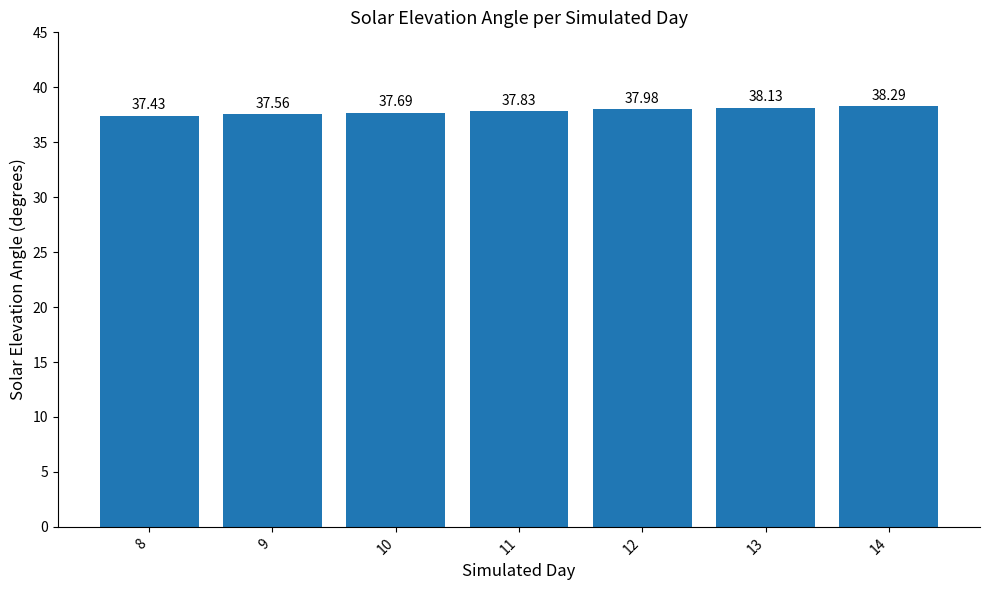

How many bars are there in total?

7